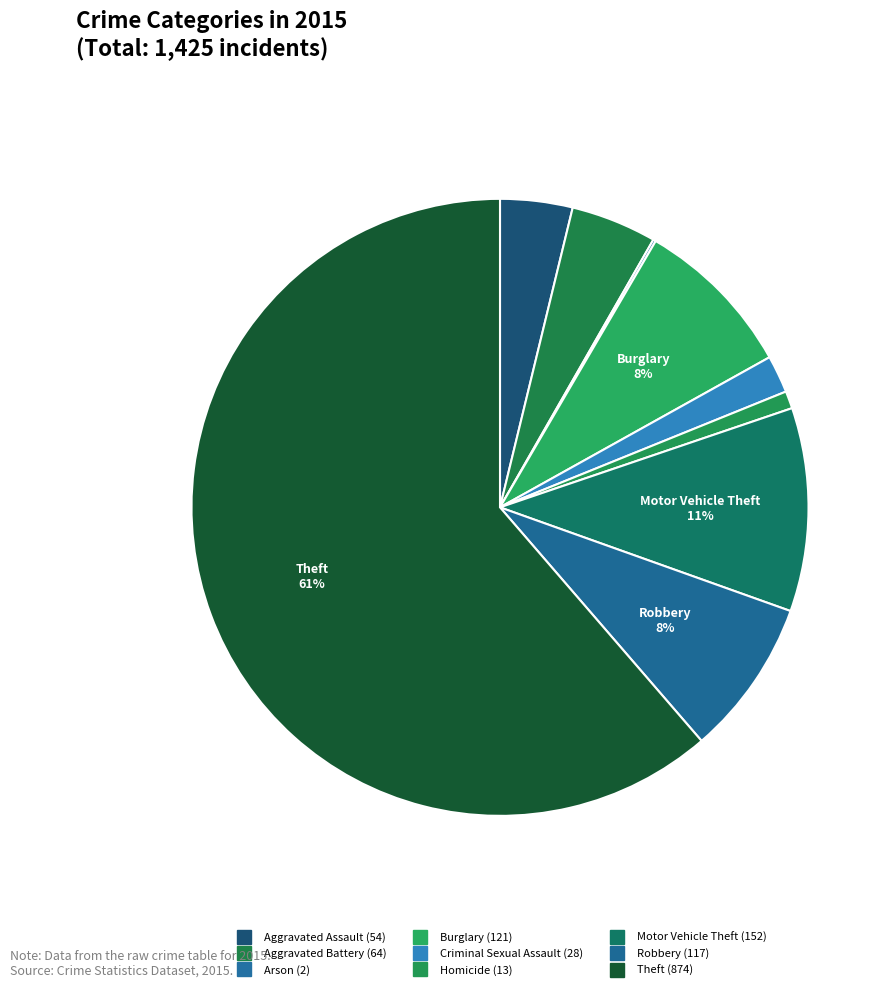

Which slice is the largest?

Theft